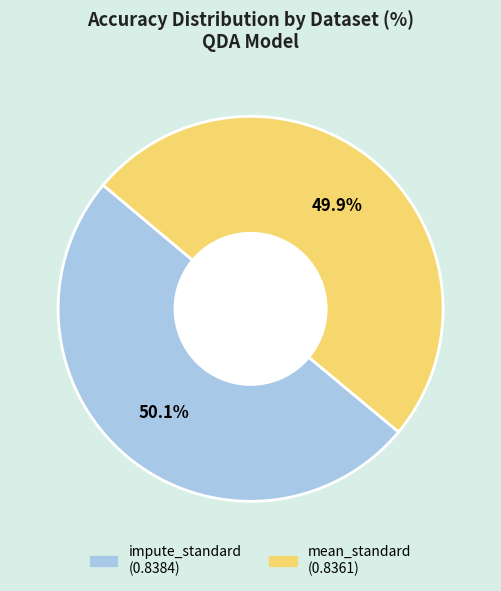

Is it true that mean_standard is 38% of the pie?

False